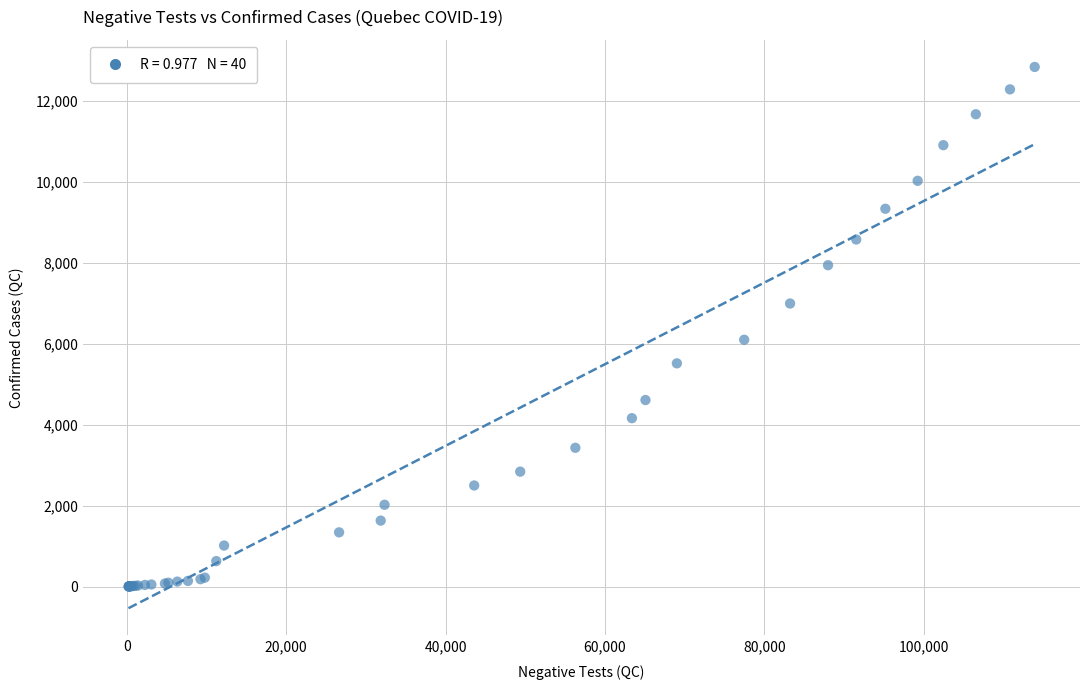

What Y value in the scatter plot is closest to 6423?

6101